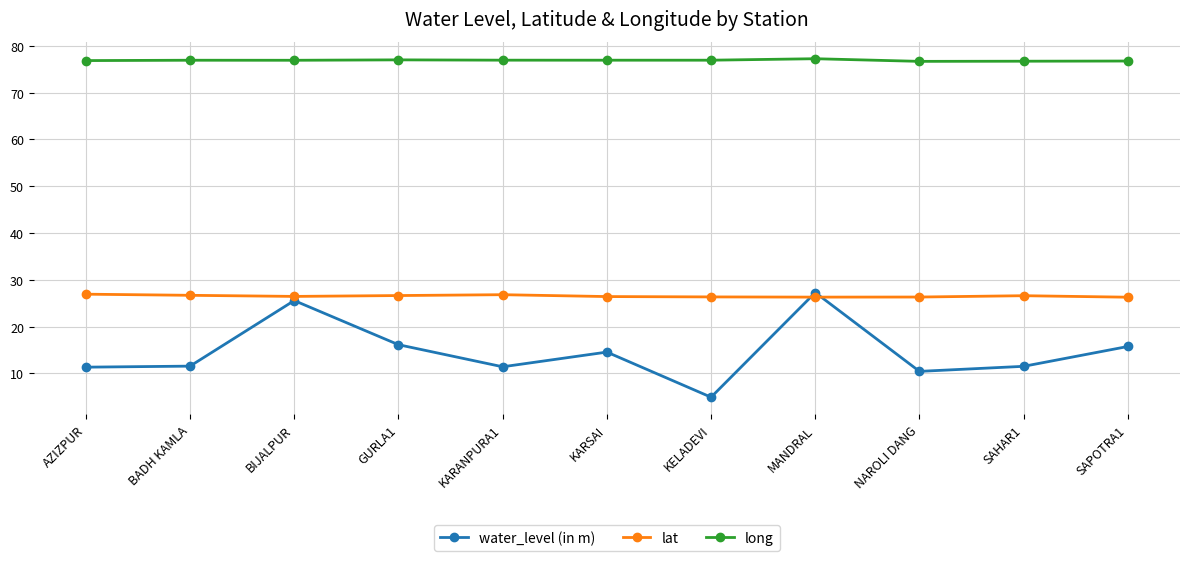

What is the label of the 1st point from the right?

SAPOTRA1